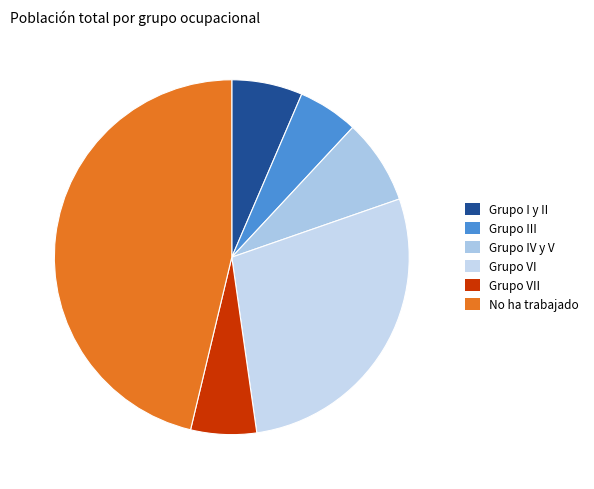

Count the number of slices in the pie.

6